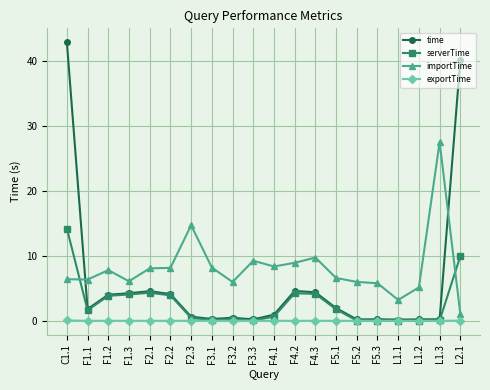

What is the greatest value displayed?

42.9